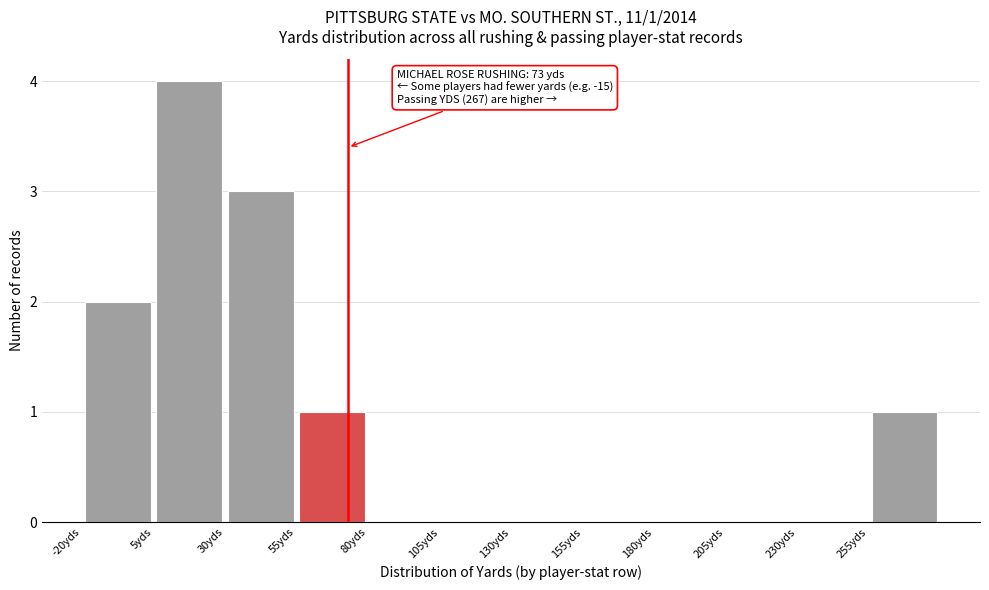

Over which range of the x-axis is the bar tallest?

5 to 30